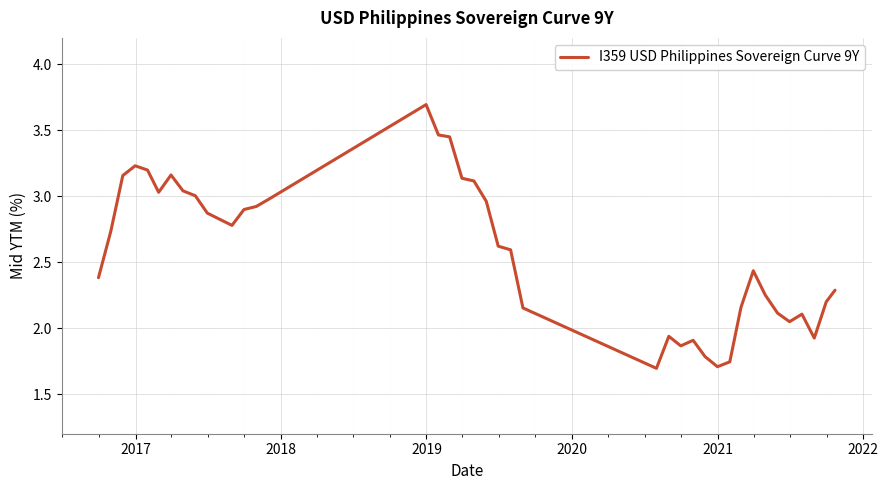

What is the greatest value displayed?

3.7